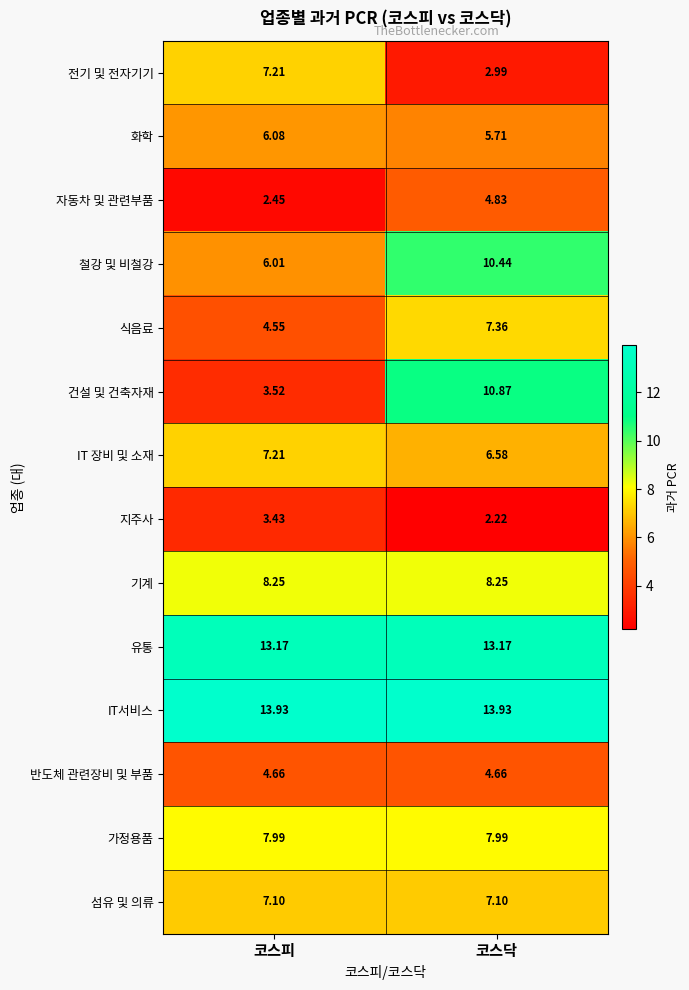

Count the number of categories in the chart.

2